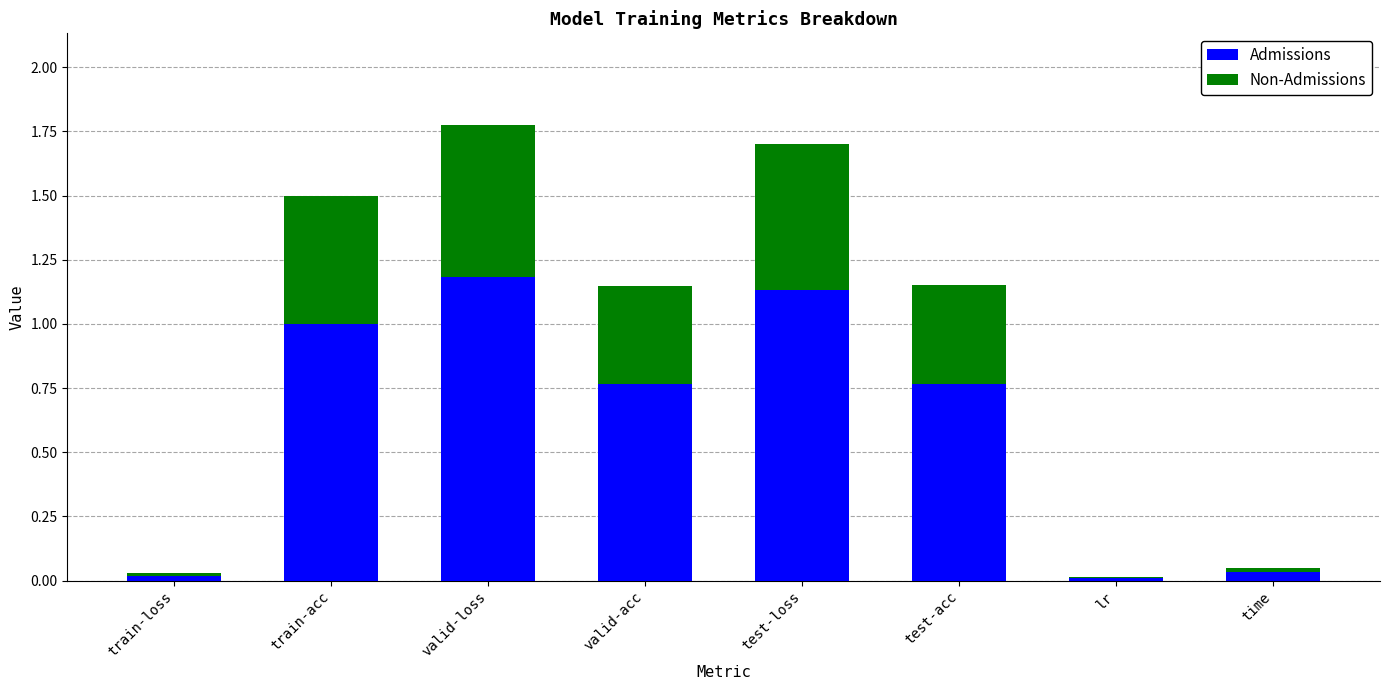

What is the sum of all Admissions values?

4.9